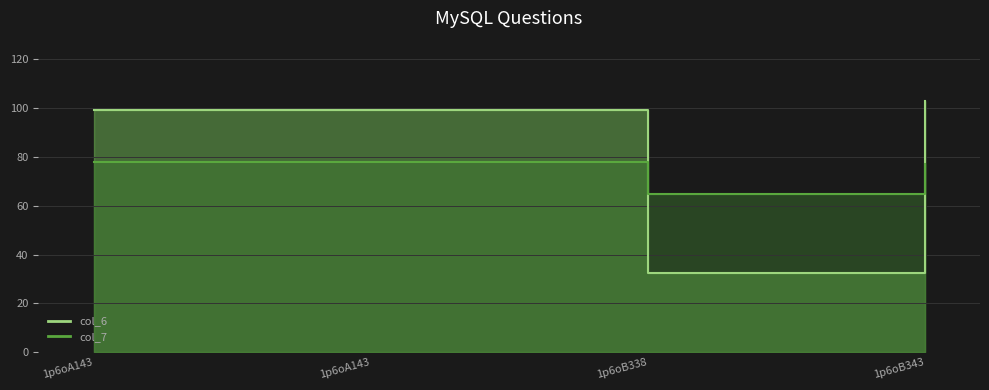

Reading left to right, extract all data points from this chart.

col_6: 1p6oA143=99.1	1p6oA143=99.1	1p6oB338=32.2	1p6oB343=103.1
col_7: 1p6oA143=77.8	1p6oA143=77.8	1p6oB338=64.7	1p6oB343=77.2